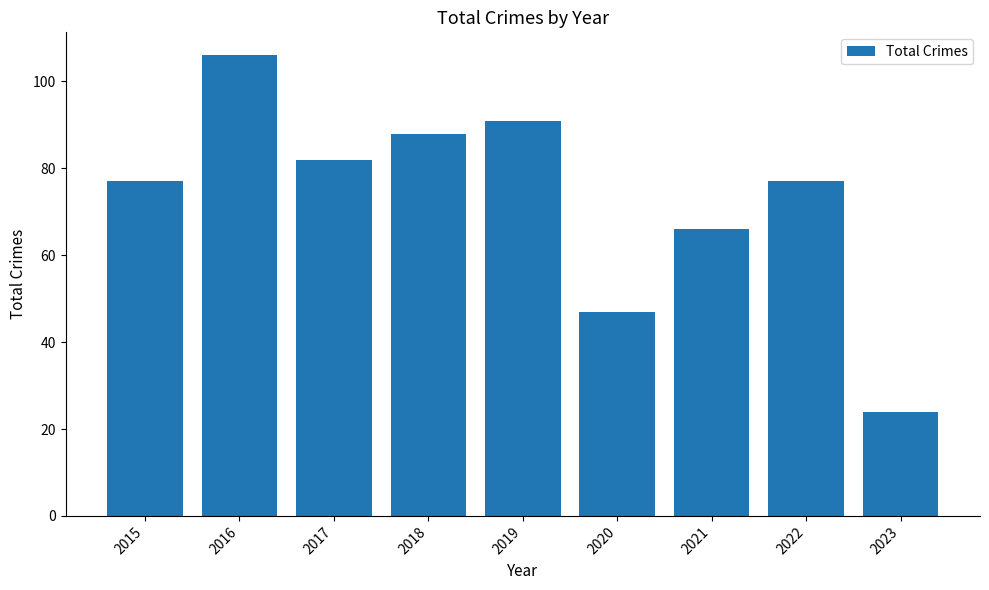

What is the ratio of the value at 2023 to the value at 2021?

0.4